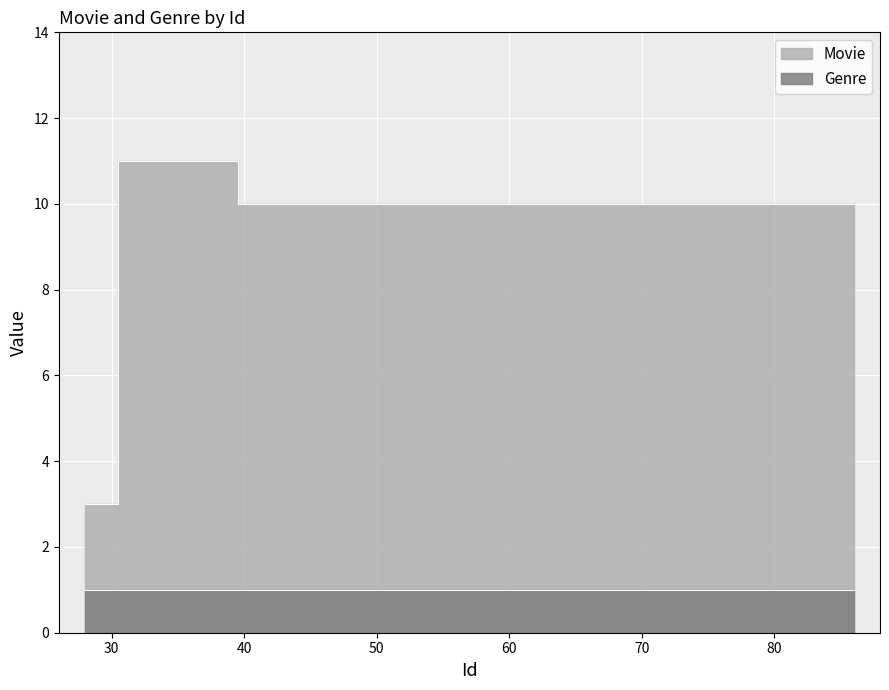

True or false: there are more than 2 points higher than both neighbors.

False